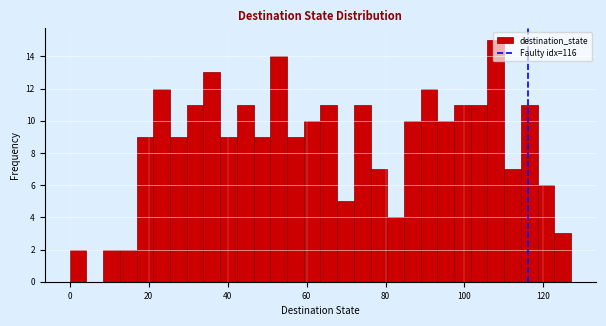

Read against the x-axis, roughly where is the centre of the tallest bar?

108